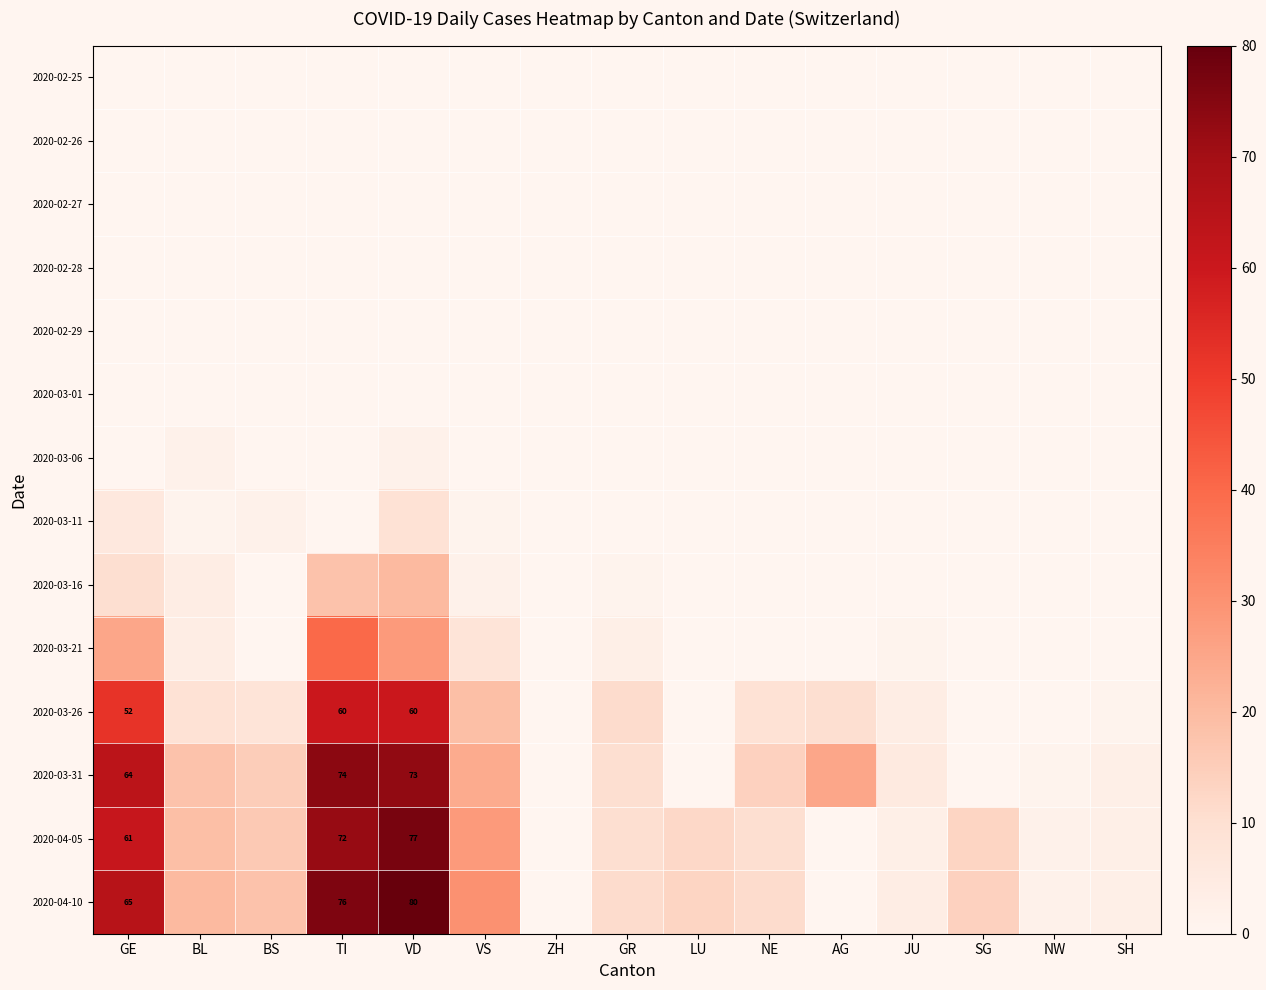

The value of 2020-03-16 at SH is 0. True or false?

True